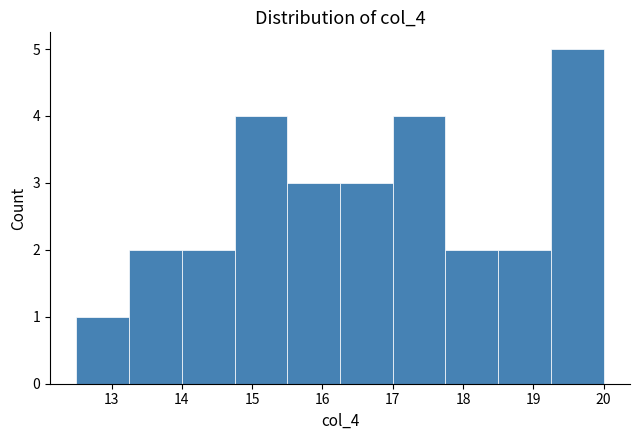

What is the height of the bar covering 13.25 to 14.00 on the x-axis? Neither the bar edges nor the heights are printed on the chart, so give them approximately, as read against the axes.

2